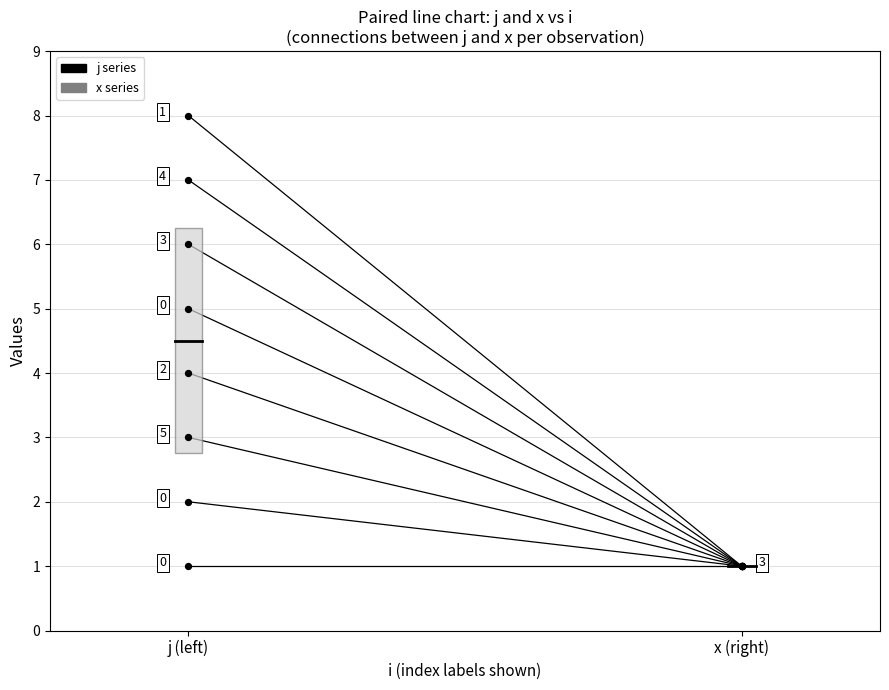

Which series has the widest spread of Y values?

j